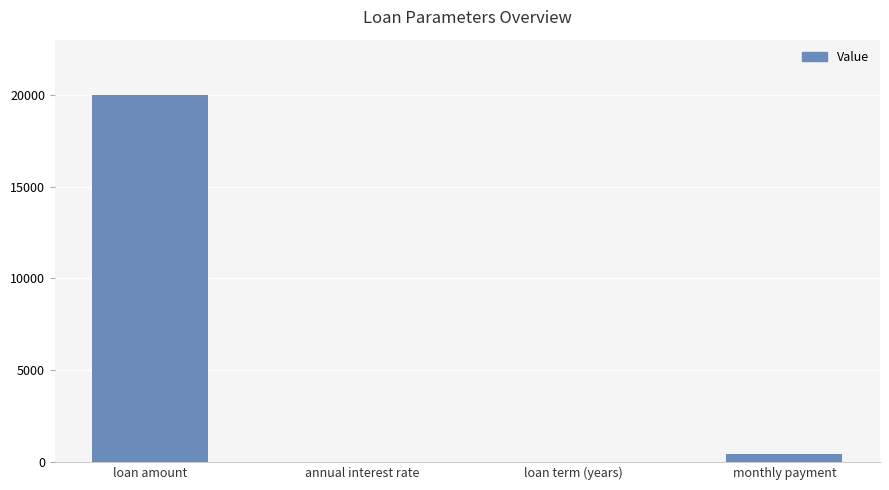

Where does the data first go above 405?

loan amount